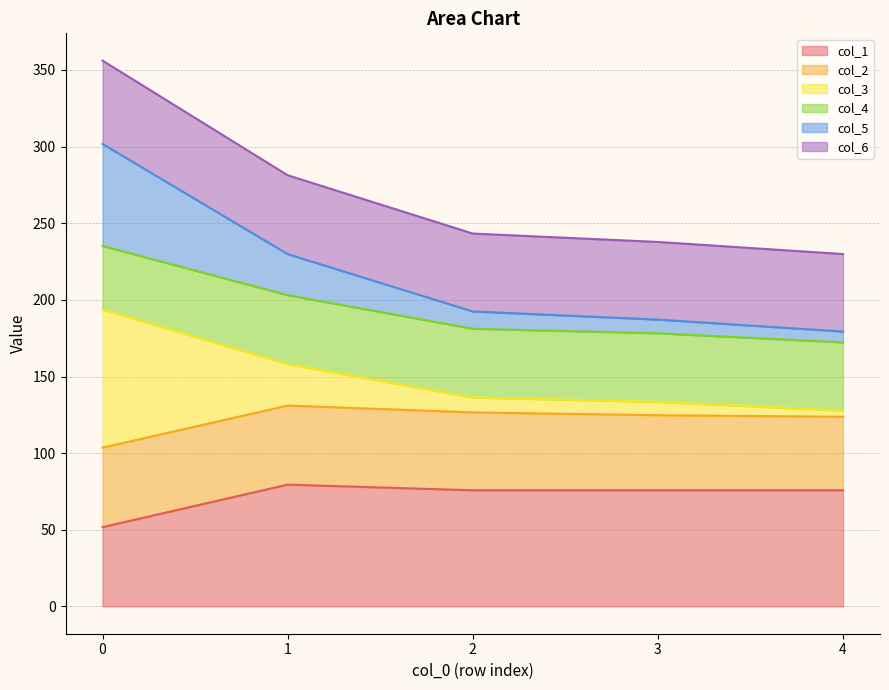

How many data points in col_5 are above 192?

3